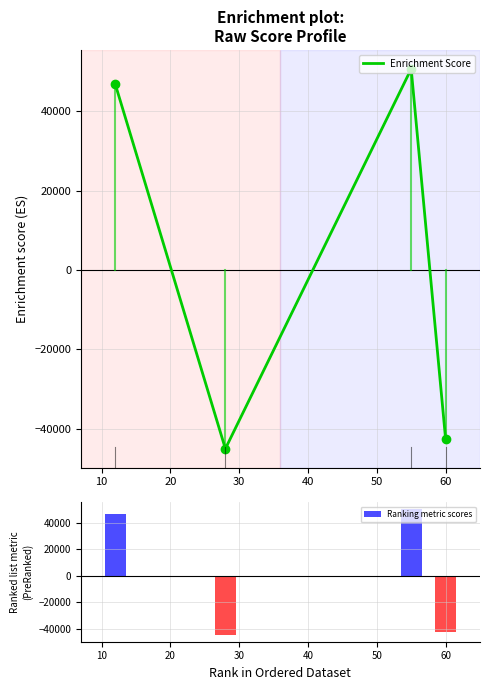

What is the difference between the second highest and minimum values in the Ranking metric scores series?

91804.6